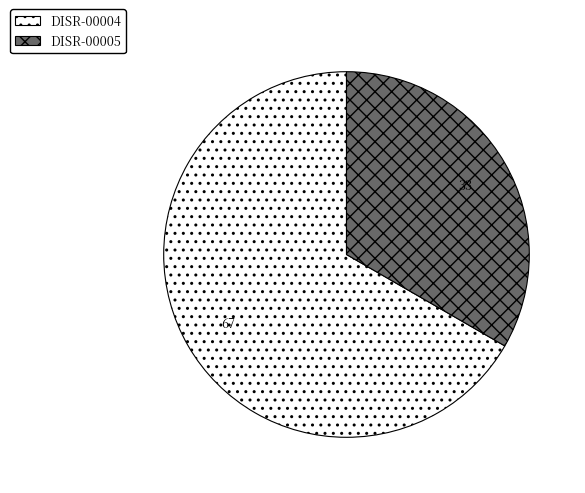

Between DISR-00005 and DISR-00004, which is larger?

DISR-00004